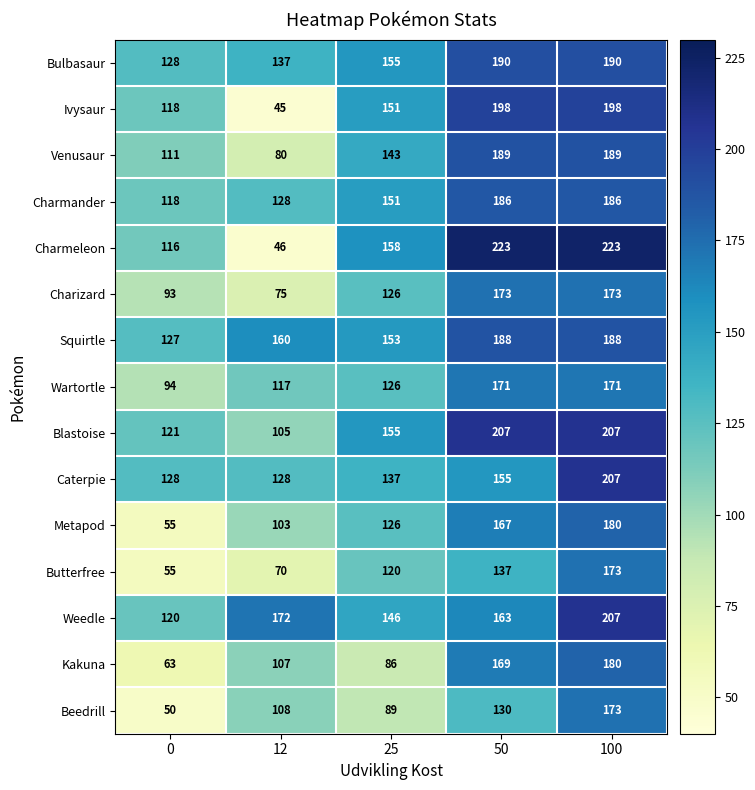

The value of Charmeleon at 0 is 116. True or false?

True